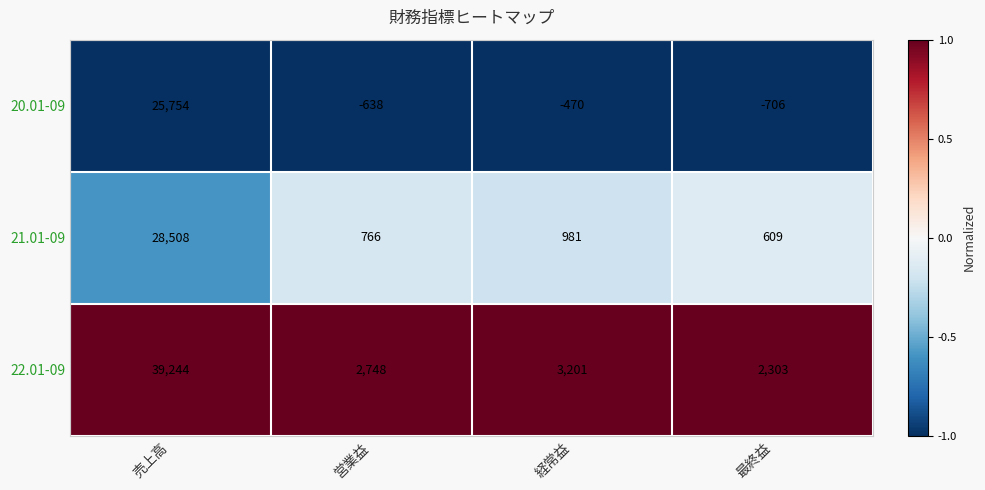

At which category is the sum across all series the highest?

売上高